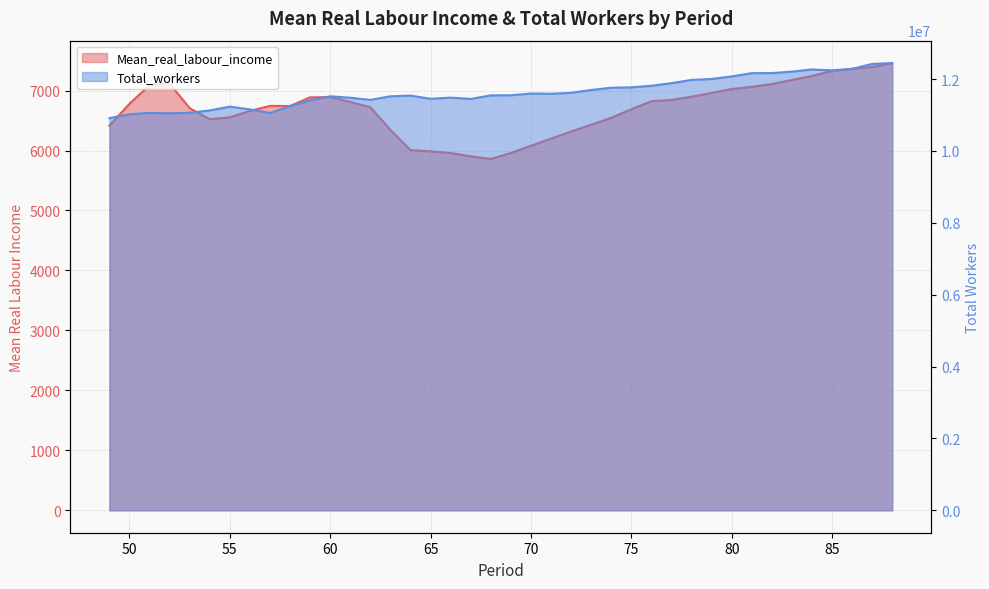

True or false: Mean_real_labour_income and Total_workers cross at least once.

False